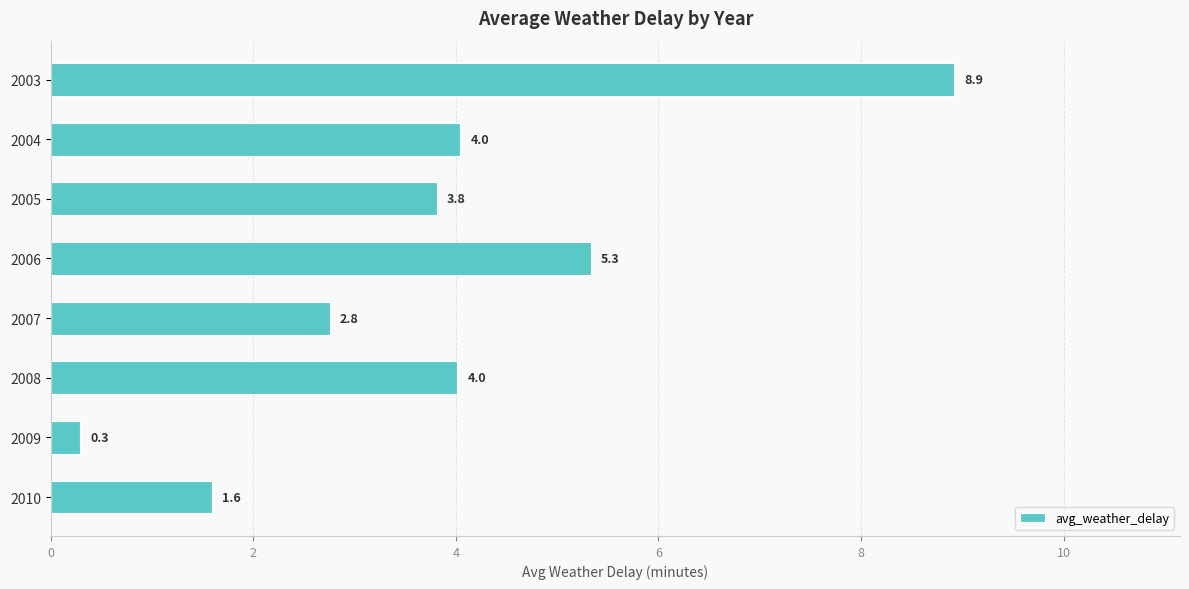

What is the value of the 7th bar from the top?

0.3